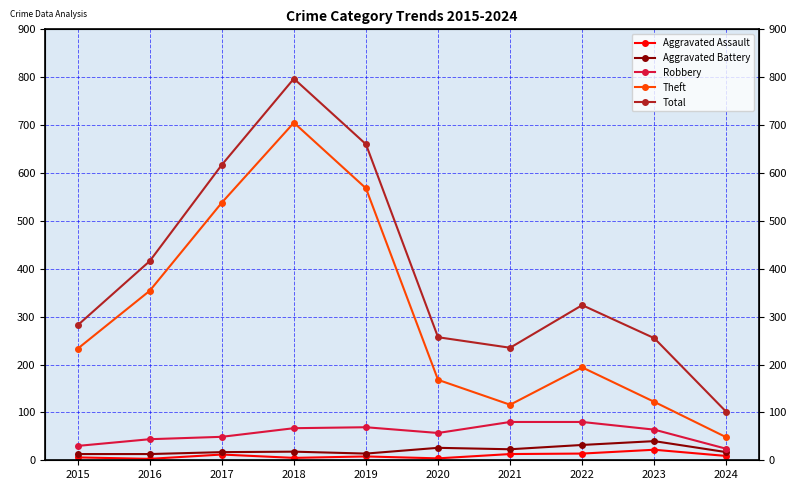

Rank the series at 2018 from highest to lowest value.

Total, Theft, Robbery, Aggravated Battery, Aggravated Assault